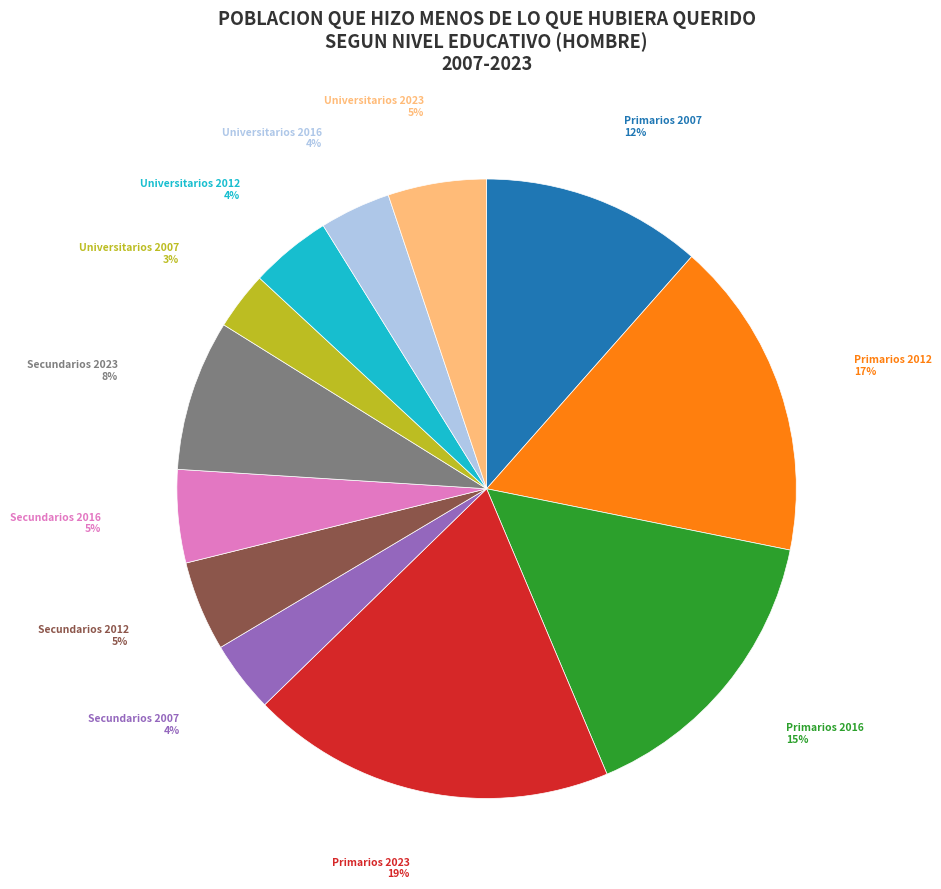

To the nearest percent, what is the average slice percentage?

8%